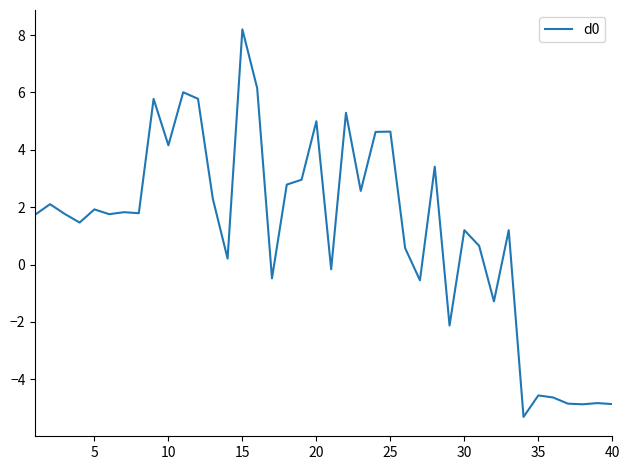

What is the difference between the maximum and minimum values?

13.5